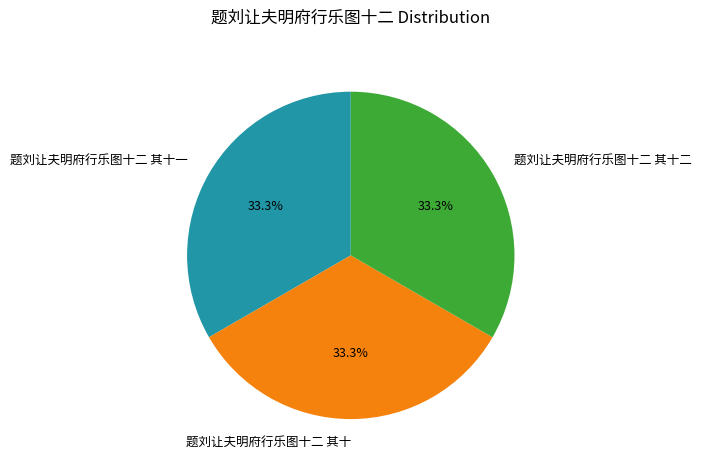

Do 题刘让夫明府行乐图十二 其十 and 题刘让夫明府行乐图十二 其十二 together represent more than half of the pie?

Yes